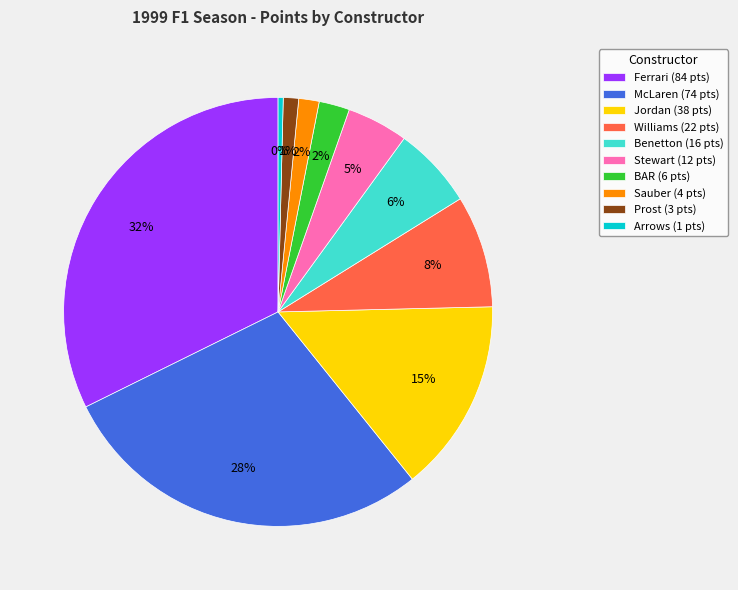

Between BAR (6 pts) and Ferrari (84 pts), which is larger?

Ferrari (84 pts)